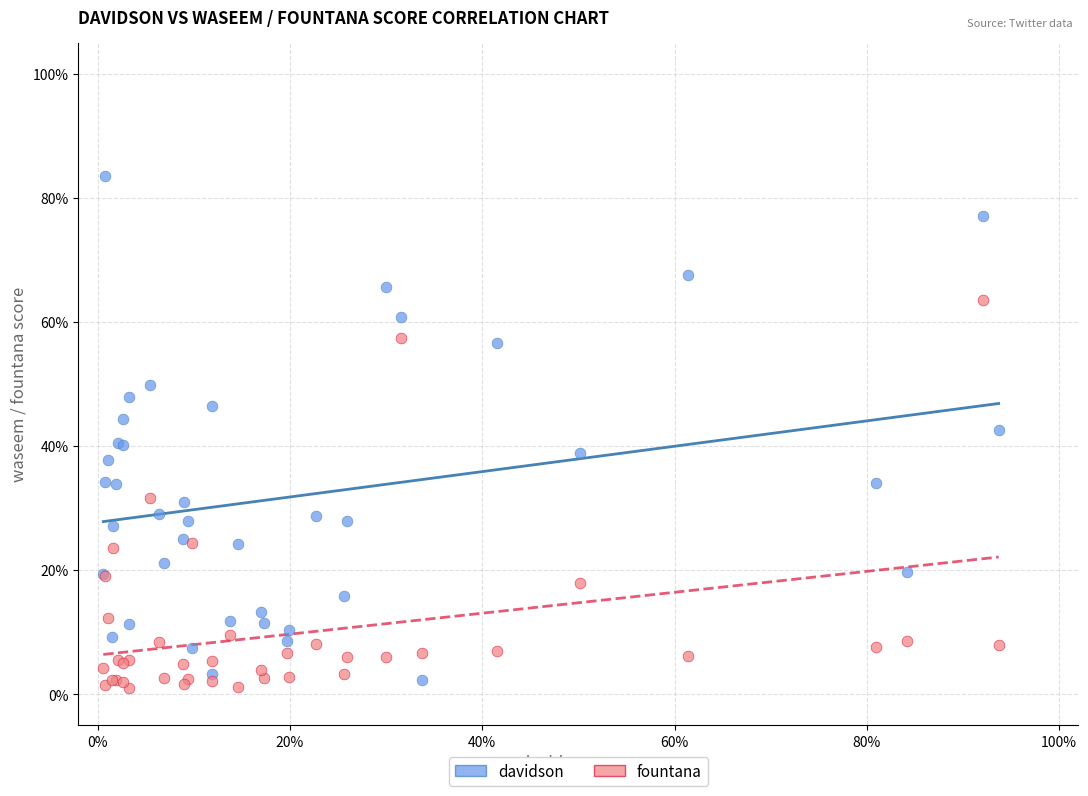

Which series reaches the minimum Y coordinate?

fountana